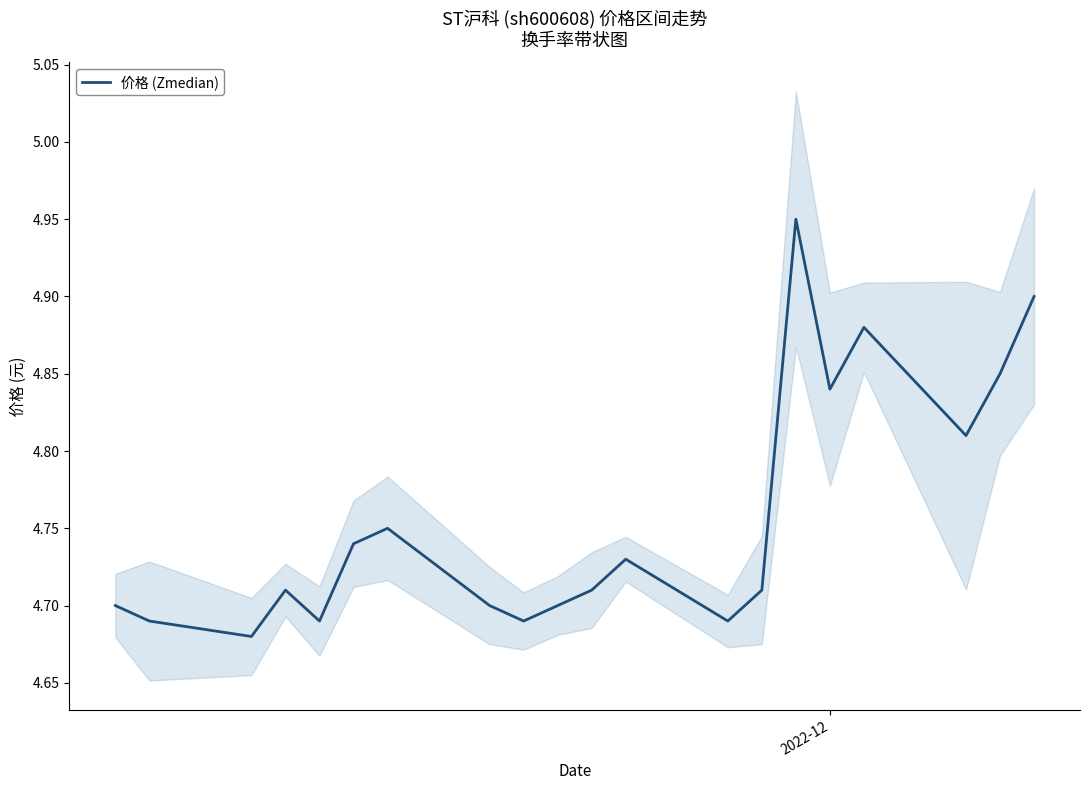

Does the chart display data point markers on the line(s)?

No